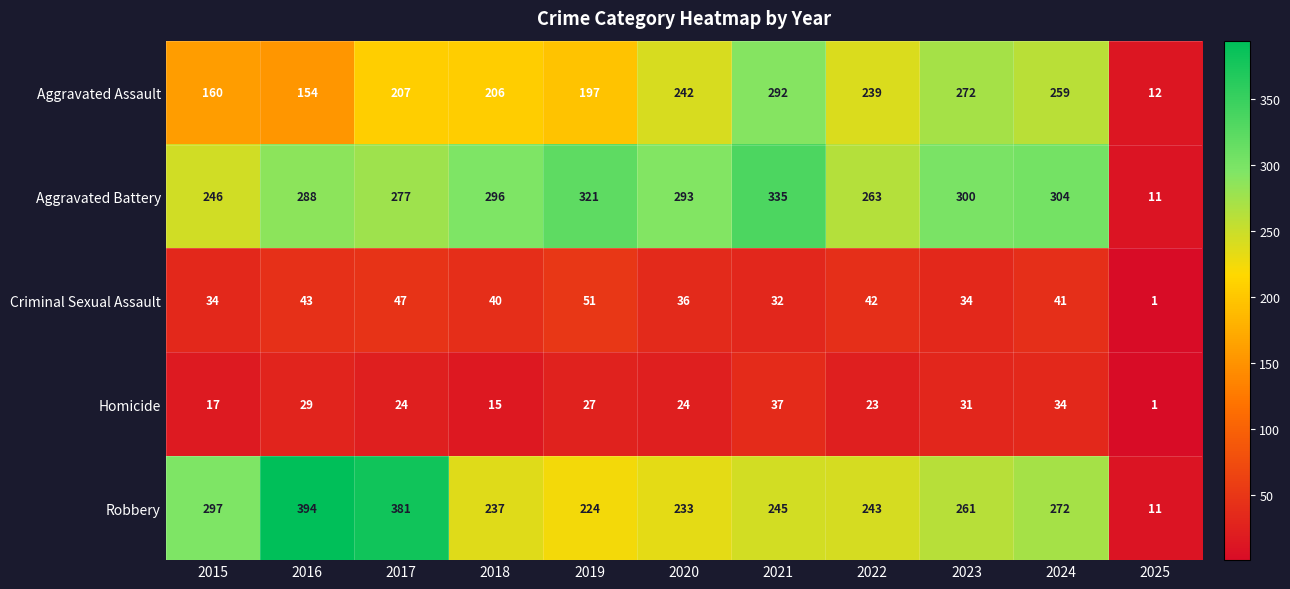

Where does the Criminal Sexual Assault series first go above 40?

2016